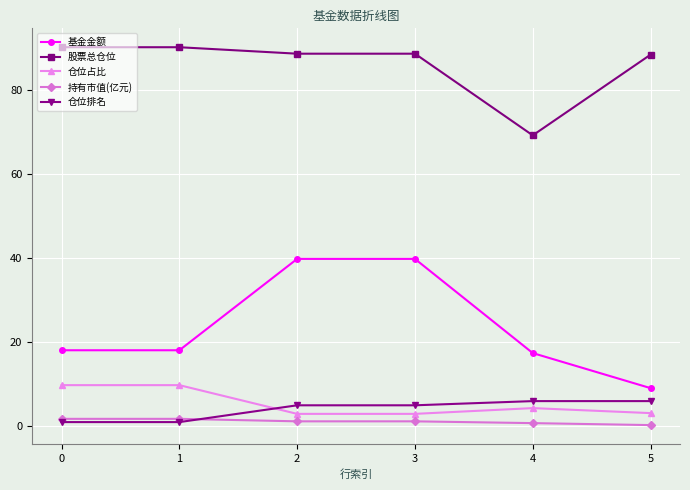

What is the total value across all series at 5?

107.0